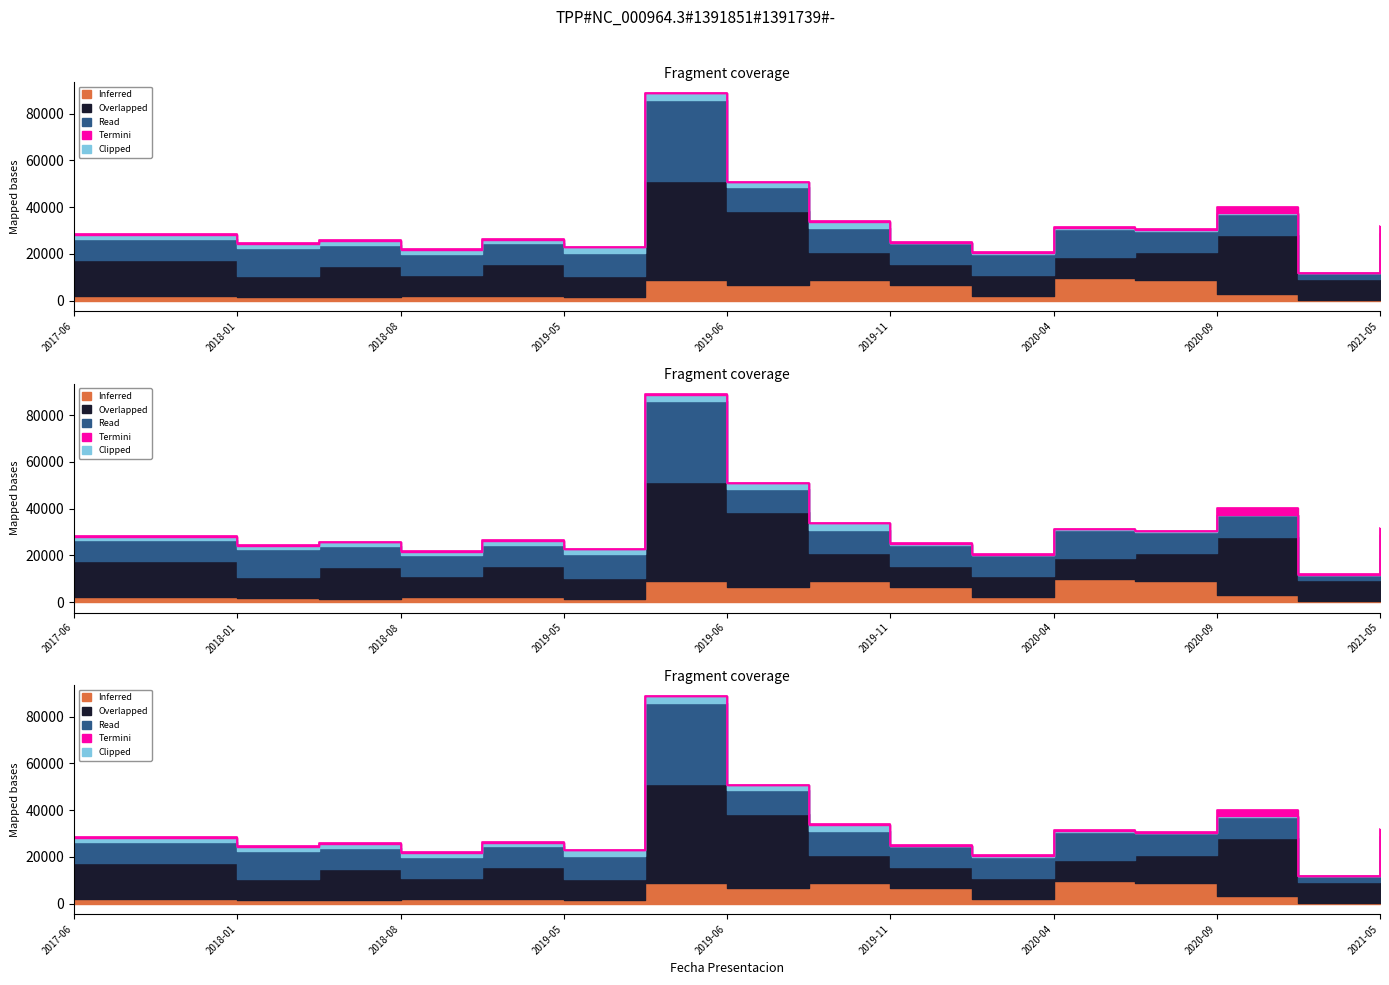

The value of Overlapped at 2021 is 6804. True or false?

False